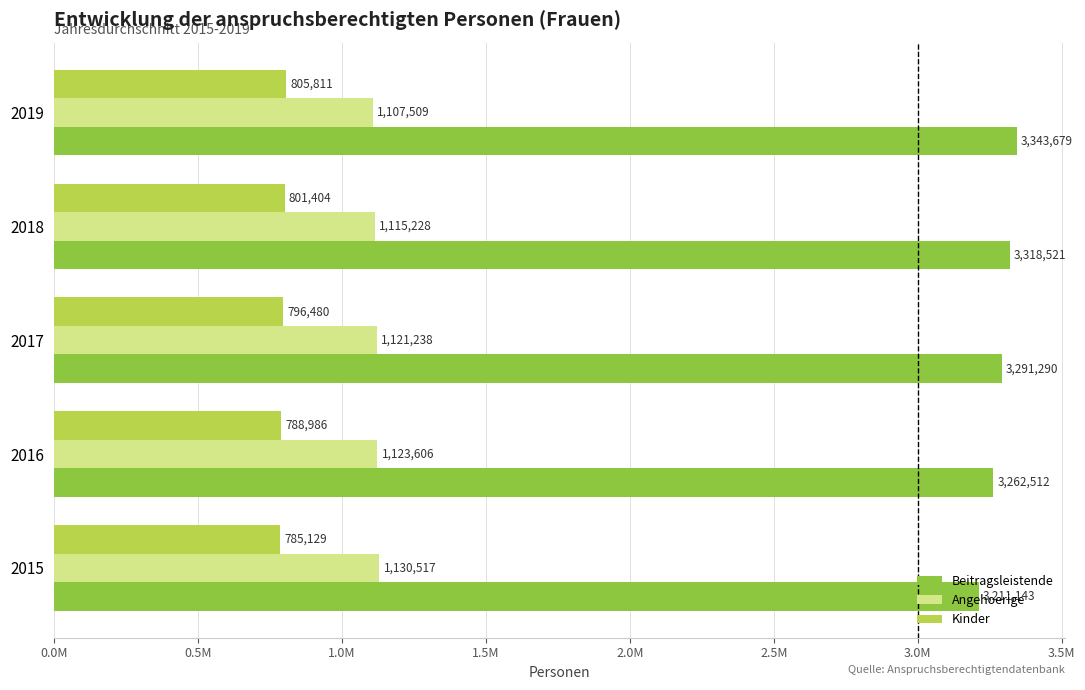

What are all the series names shown in the legend?

Beitragsleistende, Angehoerige, Kinder